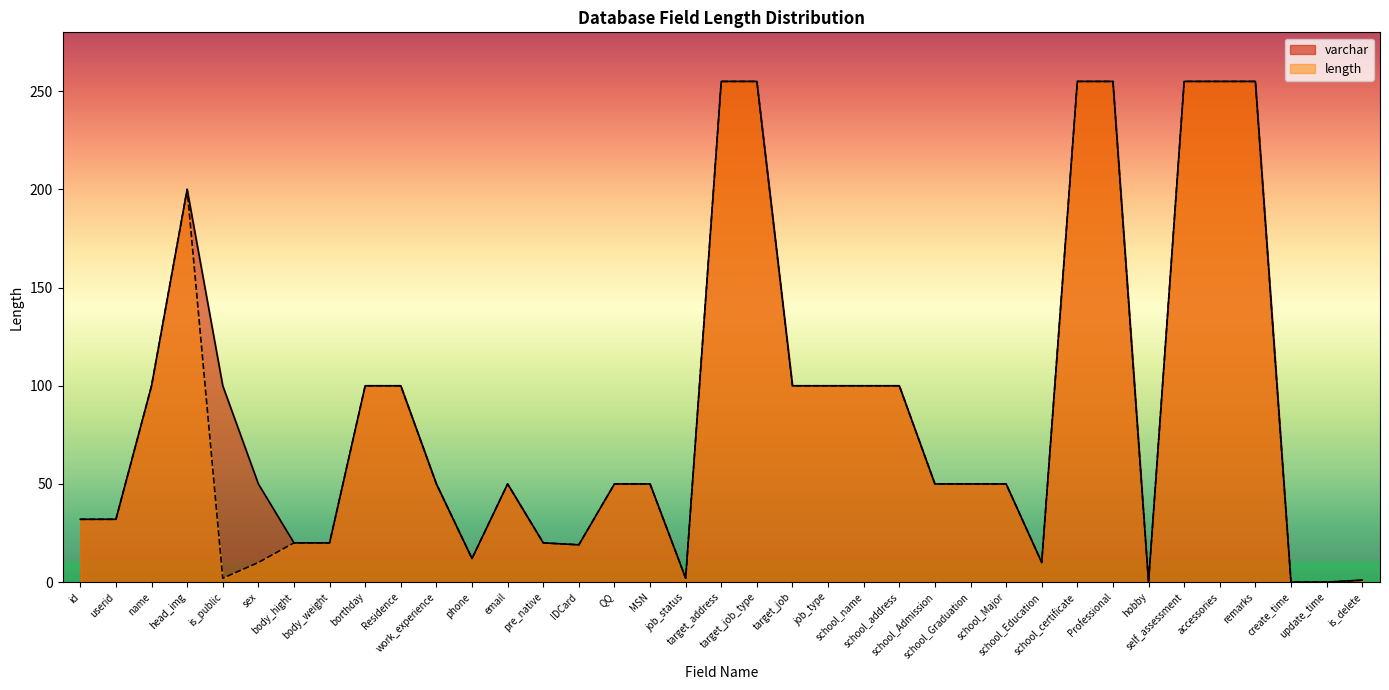

Is the value of length at work_experience greater than the value of varchar at phone?

Yes